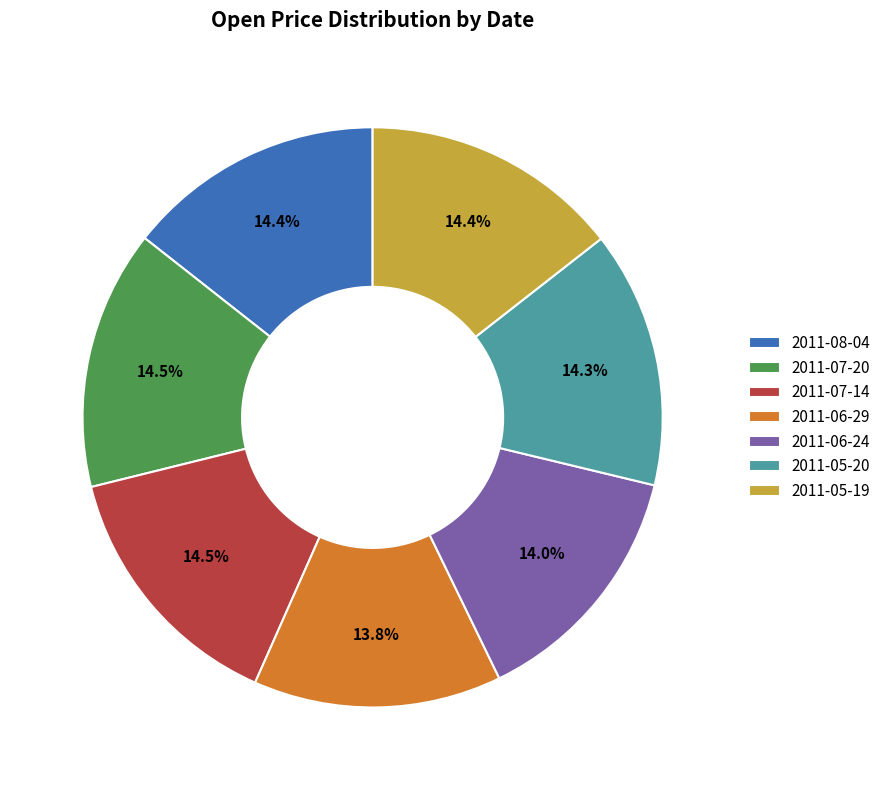

Between 2011-06-29 and 2011-07-14, which is larger?

2011-07-14